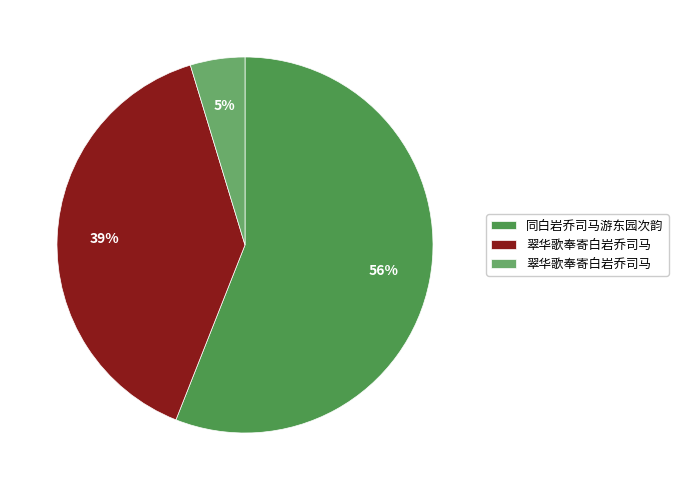

Is there a majority slice in this chart?

Yes